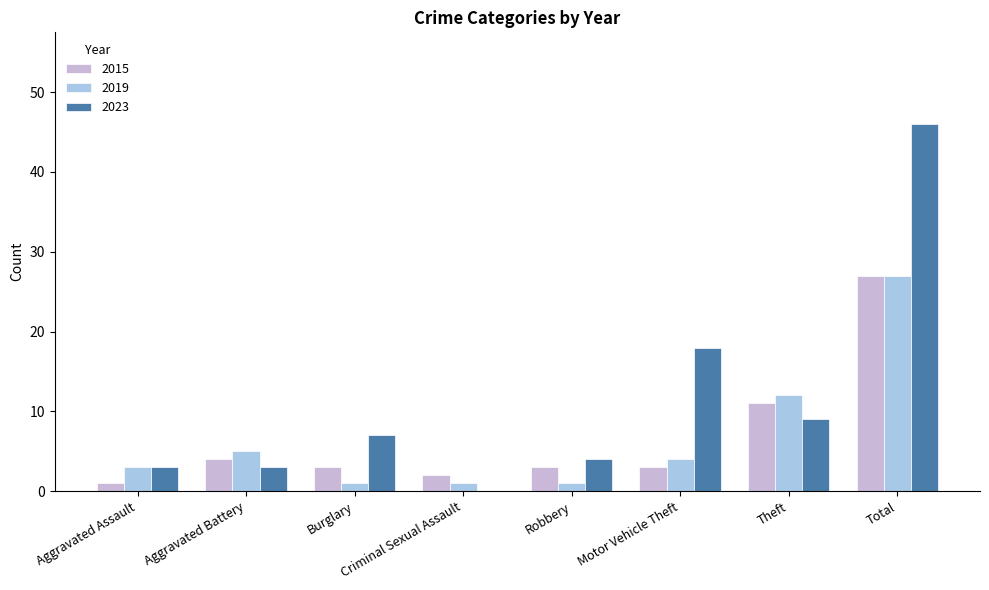

What is the sum of all 2015 values?

54